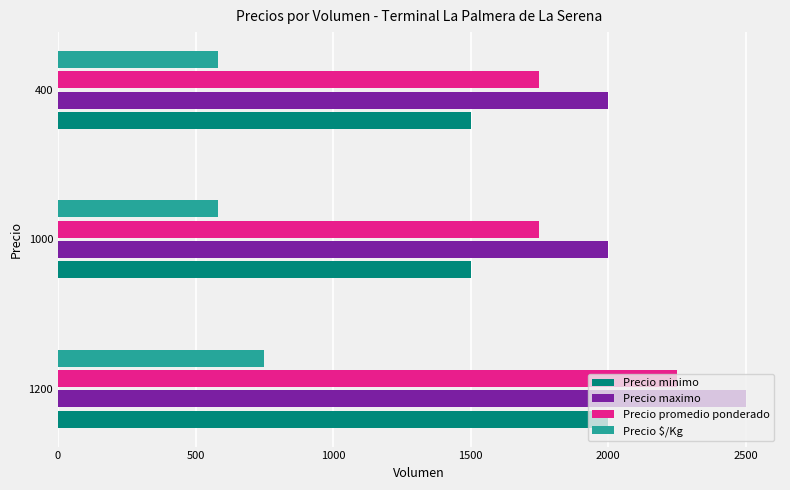

What is the difference between the maximum and minimum values in the Precio promedio ponderado series?

500